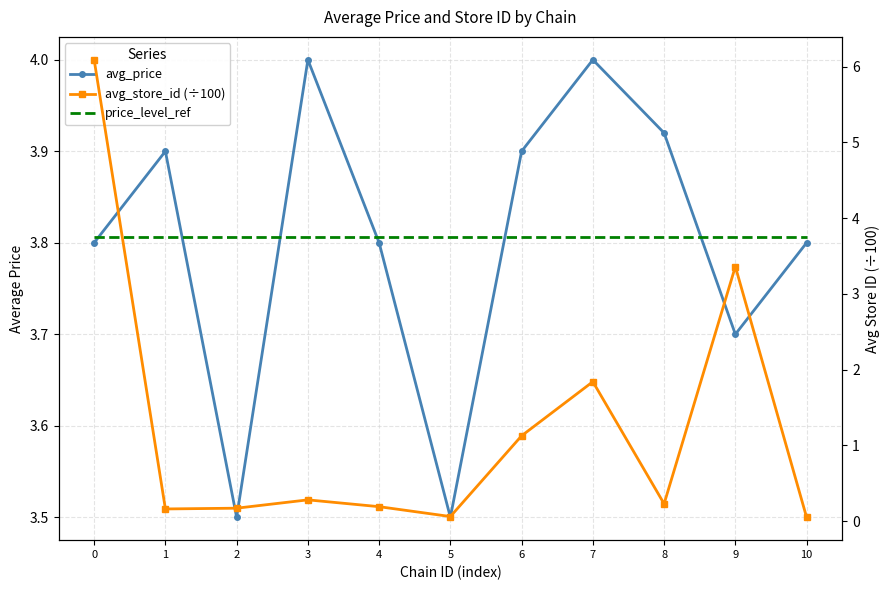

Where do avg_store_id (÷100) and price_level_ref first cross each other?

0 and 1